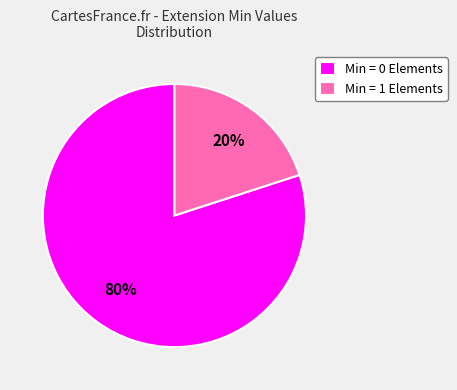

The Min = 1 Elements slice represents 5% of the pie. True or false?

False